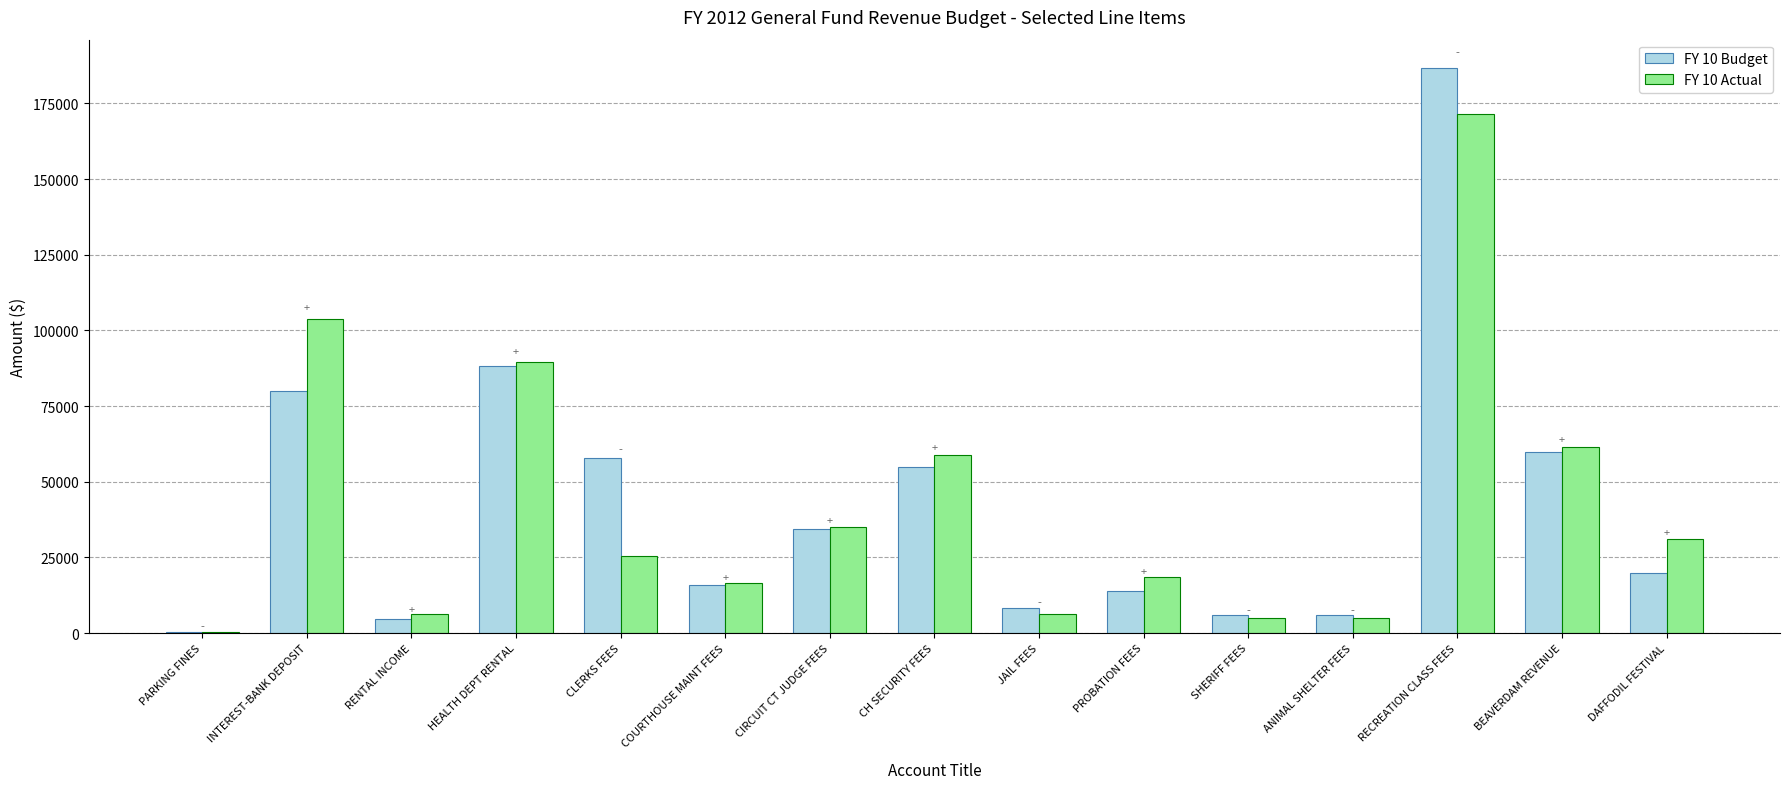

Which series changed the most between CLERKS FEES and ANIMAL SHELTER FEES?

FY 10 Budget